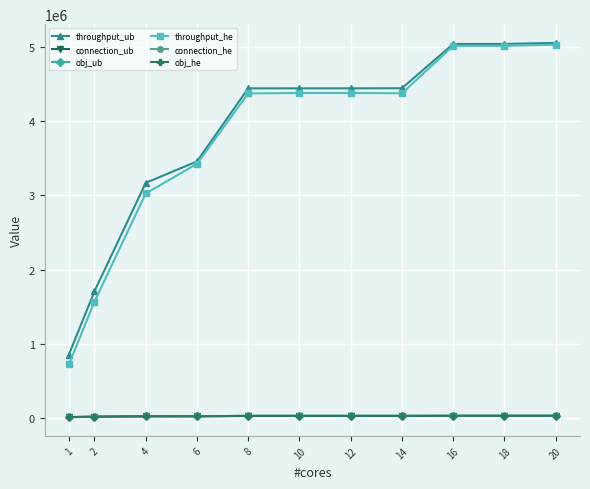

Is this an area chart (filled region under the line)?

No